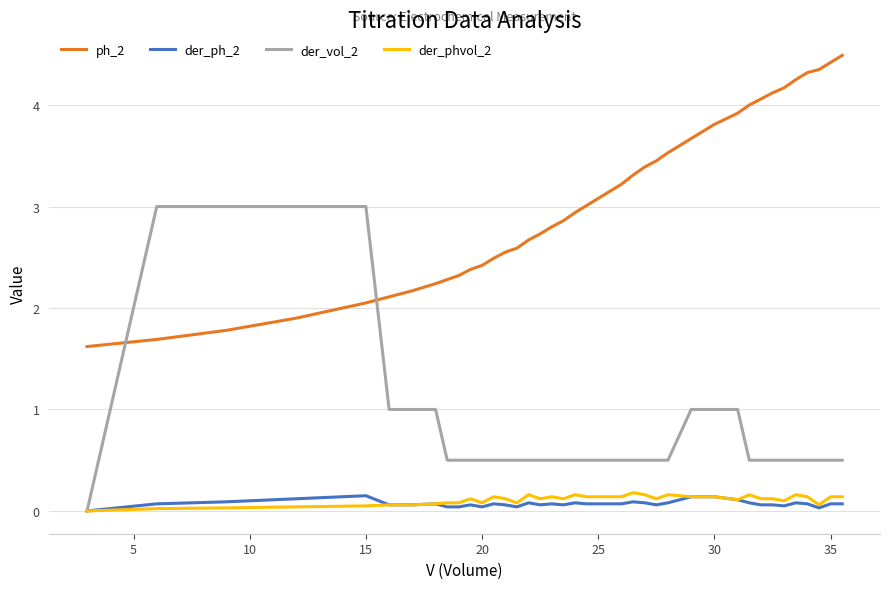

Which series has the largest total across all categories?

ph_2